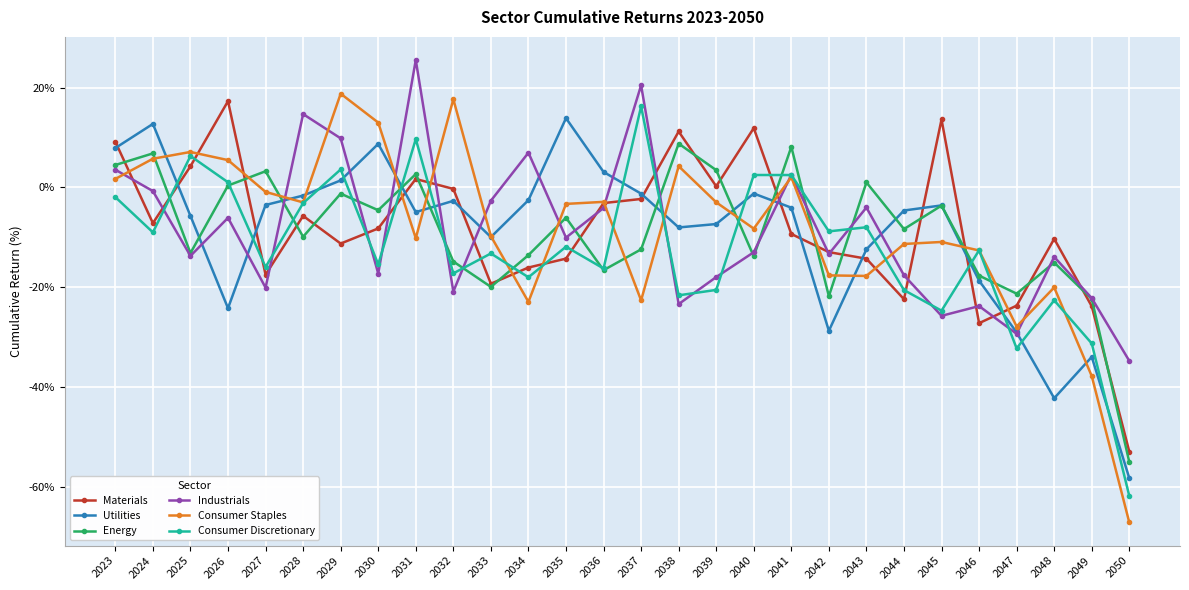

Where do Industrials and Consumer Discretionary first cross each other?

2024 and 2025